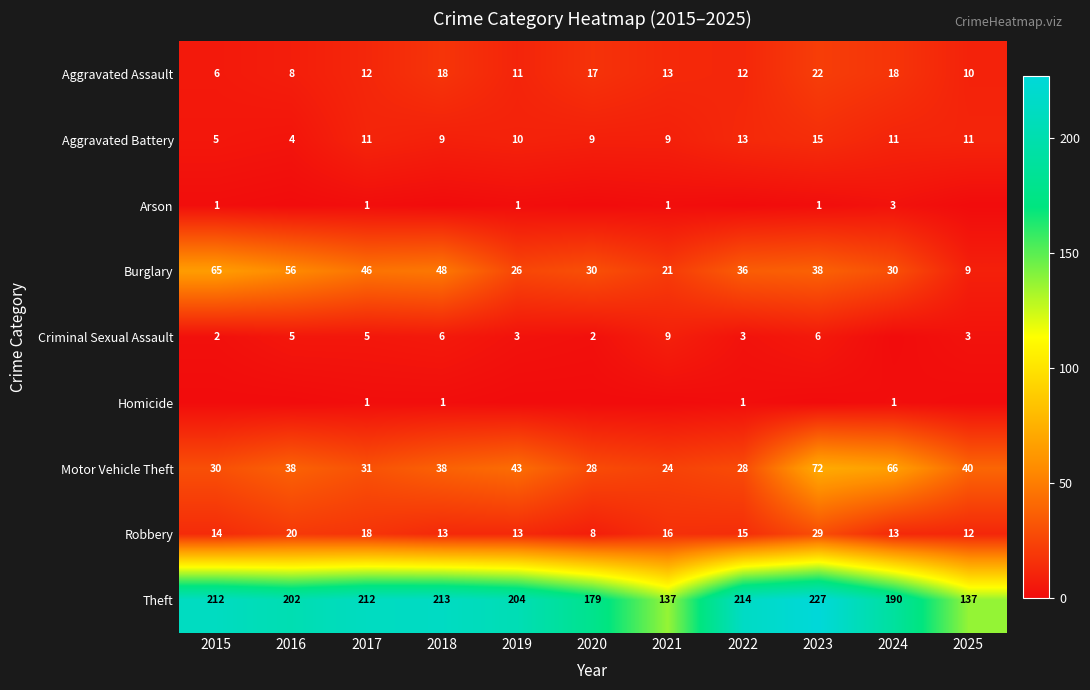

What is the average value of the Robbery series?

16